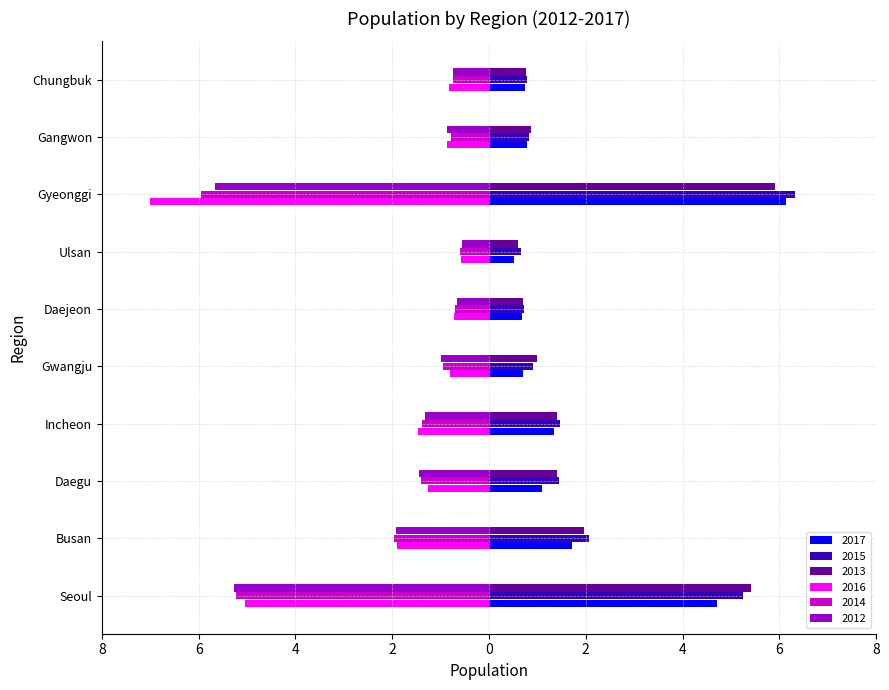

Between Gyeonggi and Daejeon, which is larger?

Gyeonggi